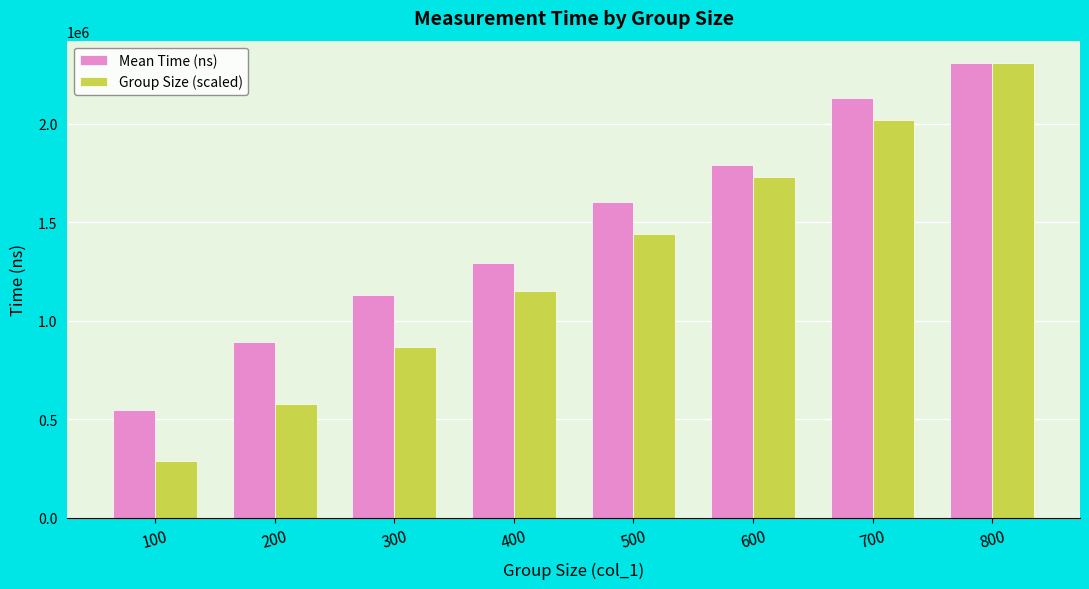

What are all the series names shown in the legend?

Mean Time (ns), Group Size (scaled)